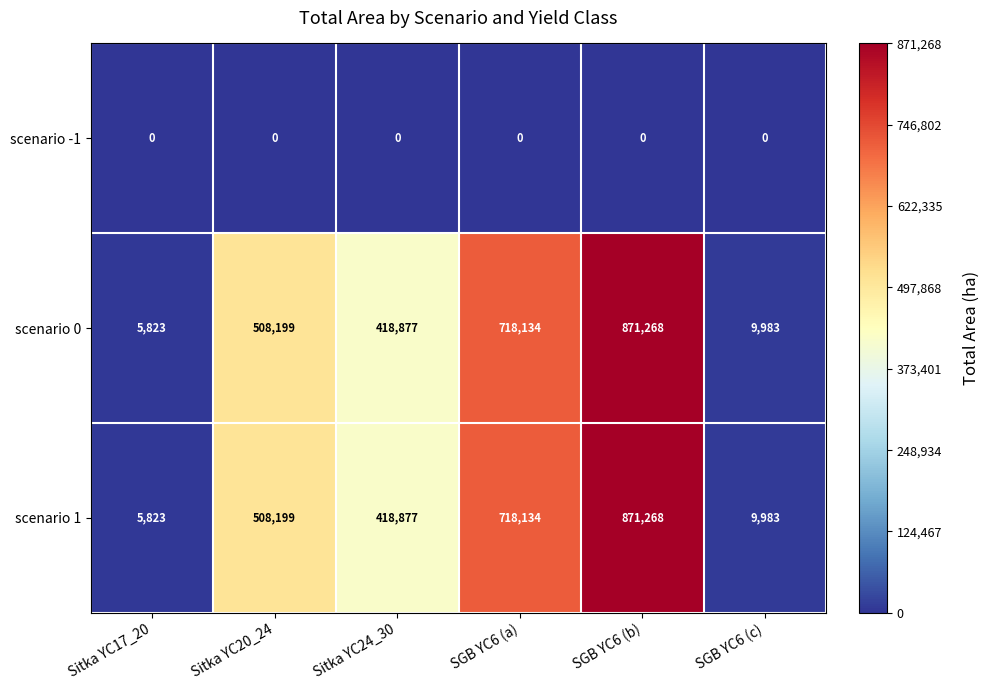

True or false: scenario 1 has a value of 418877 at Sitka YC24_30.

True